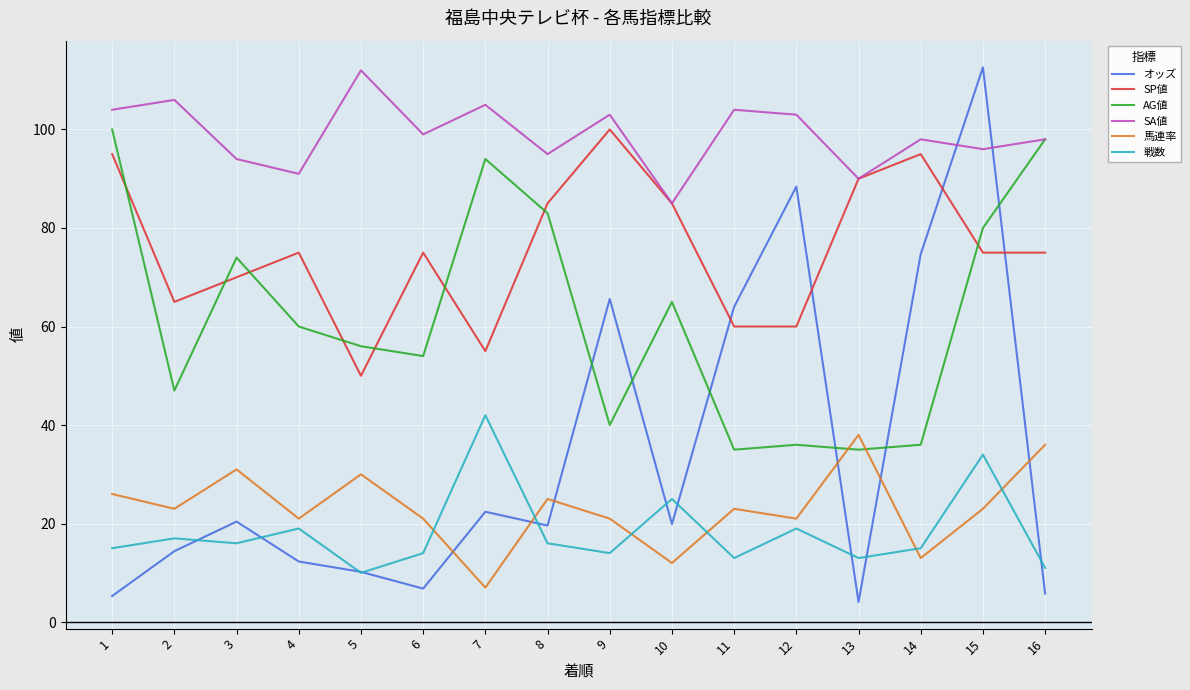

The value of AG値 at 6 is 54.0. True or false?

True